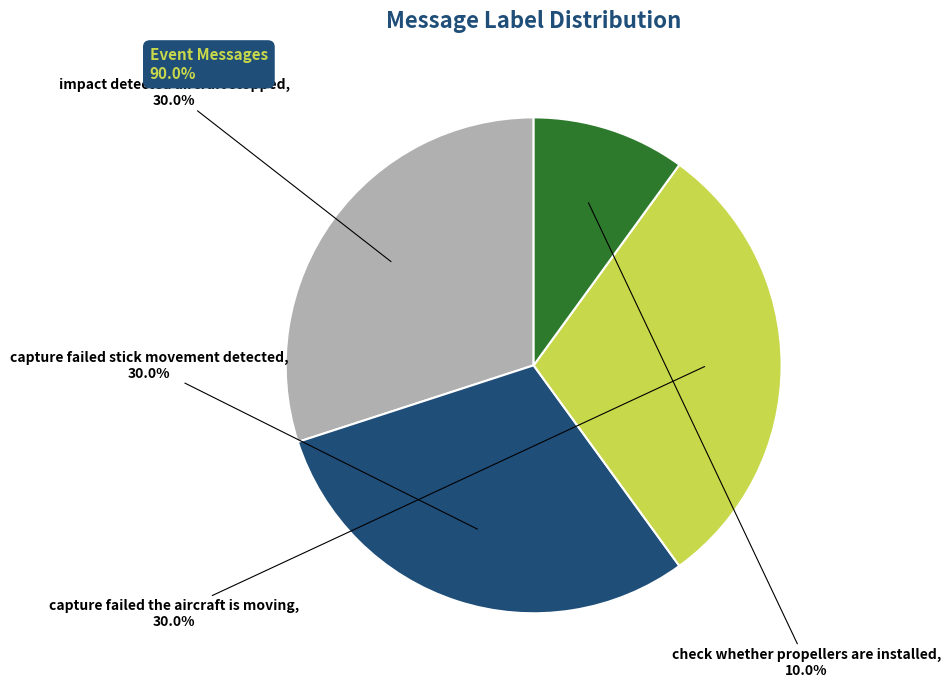

Is the sum of capture failed stick movement detected and capture failed the aircraft is moving greater than half?

Yes